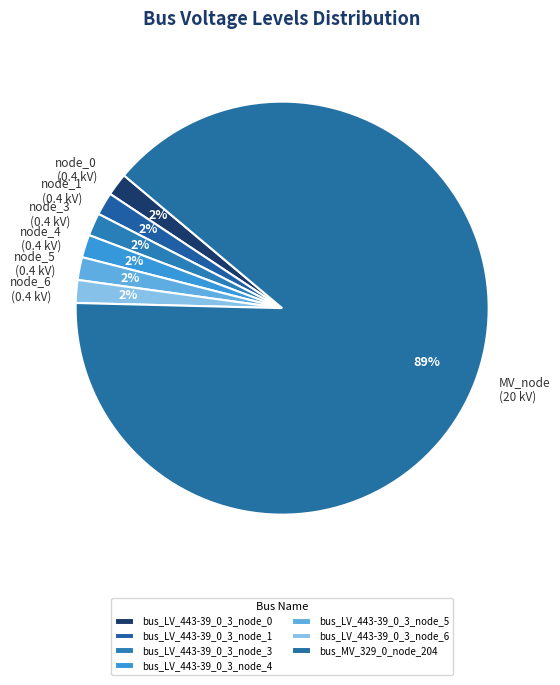

Combined, what portion of the pie is bus_LV_443-39_0_3_node_4 and bus_LV_443-39_0_3_node_0?

3.6%